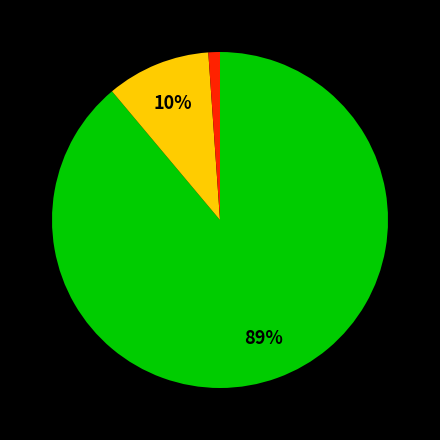

How many segments does this pie chart have?

3